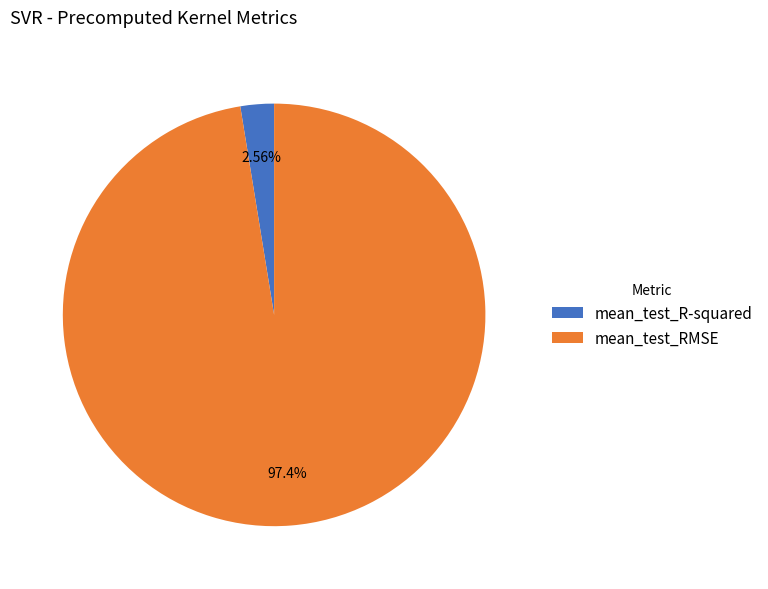

What is the smallest slice in the pie chart?

mean_test_R-squared